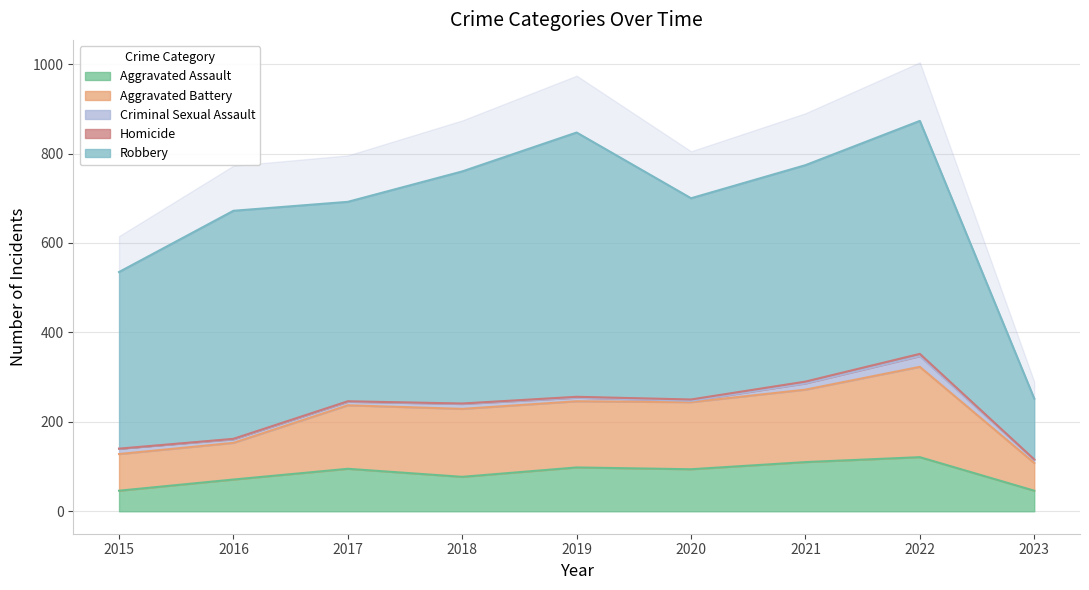

Which category has the highest value across all series?

2019